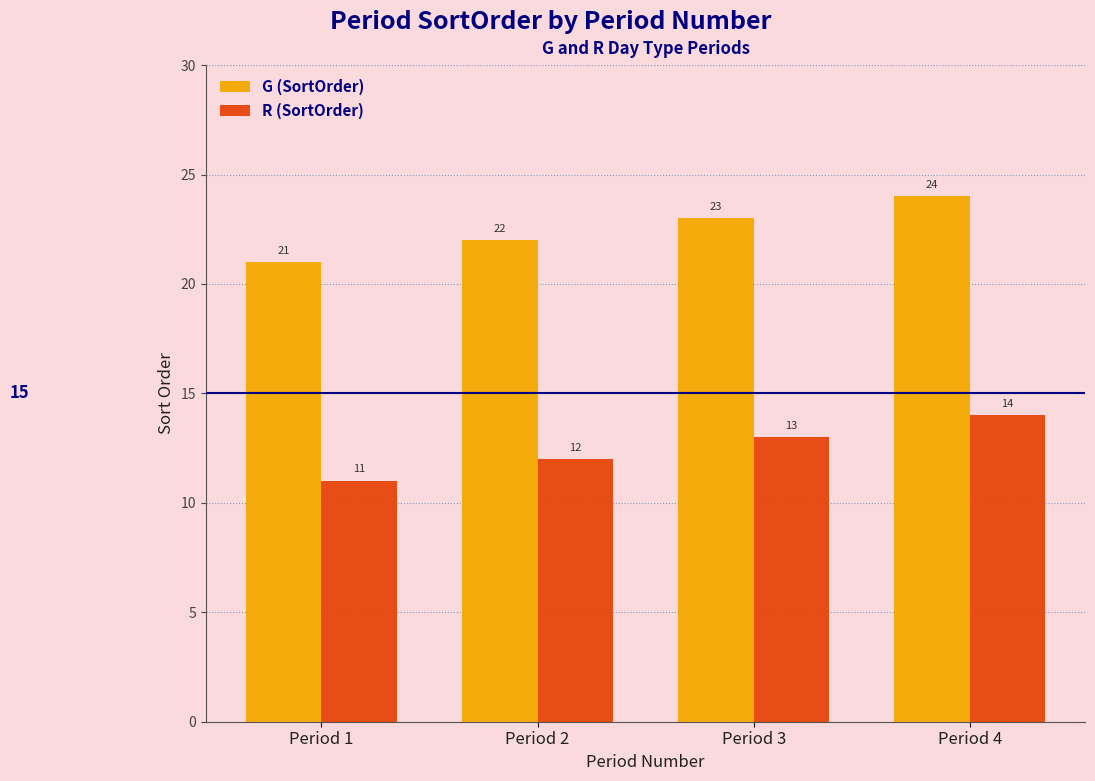

Reading right to left, extract all data points from this chart.

G (SortOrder): Period 4=24	Period 3=23	Period 2=22	Period 1=21
R (SortOrder): Period 4=14	Period 3=13	Period 2=12	Period 1=11